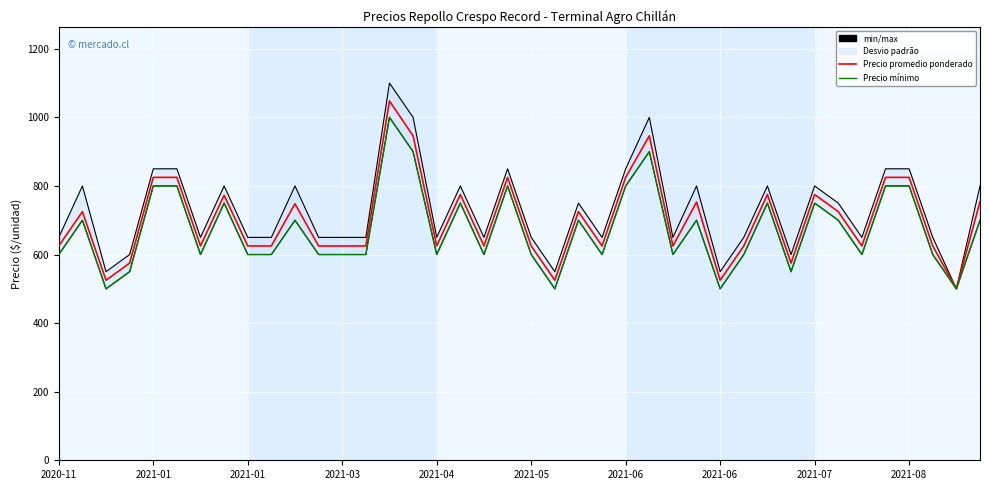

Which series has the largest range (max minus min)?

Precio promedio ponderado